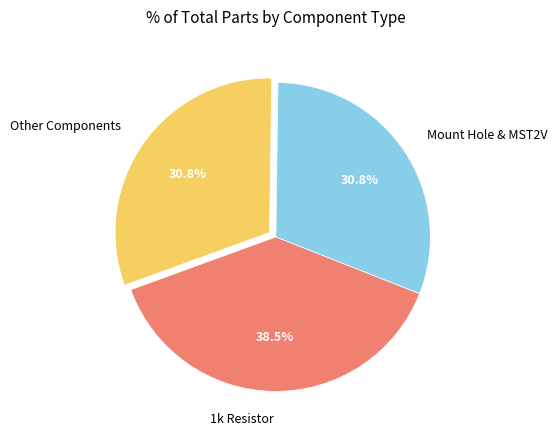

Combined, do Other Components and Mount Hole & MST2V account for over 50%?

Yes